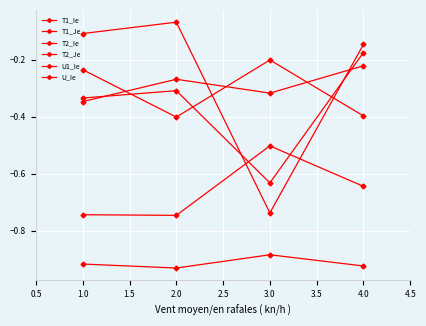

How many series are shown in this chart?

6